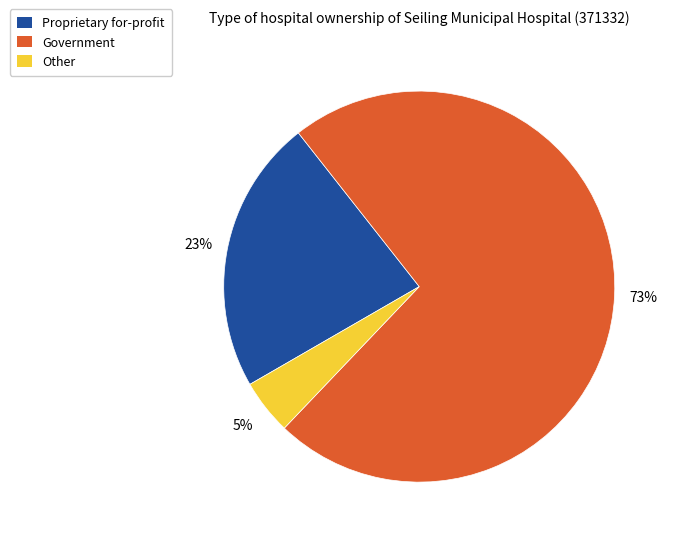

To the nearest percent, what percentage of the pie is Proprietary for-profit?

23%